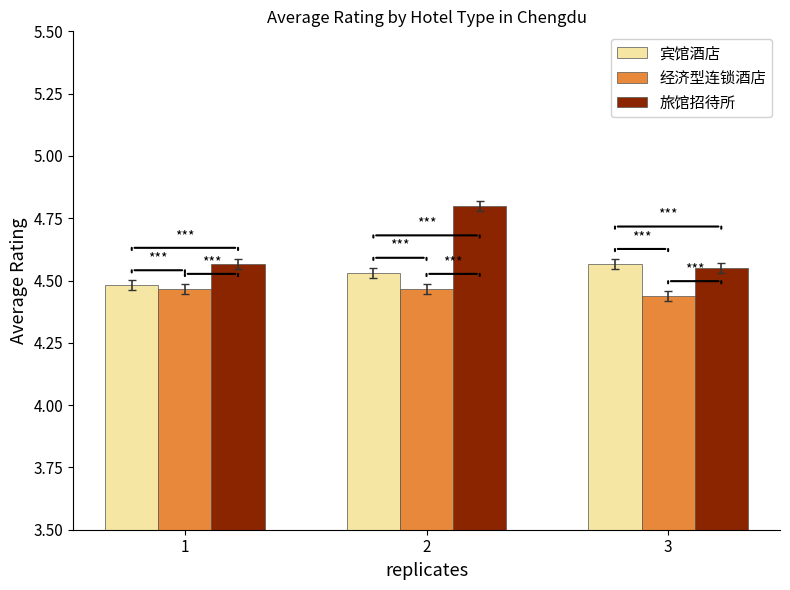

List the series in order of their overall mean, highest first.

旅馆招待所, 宾馆酒店, 经济型连锁酒店